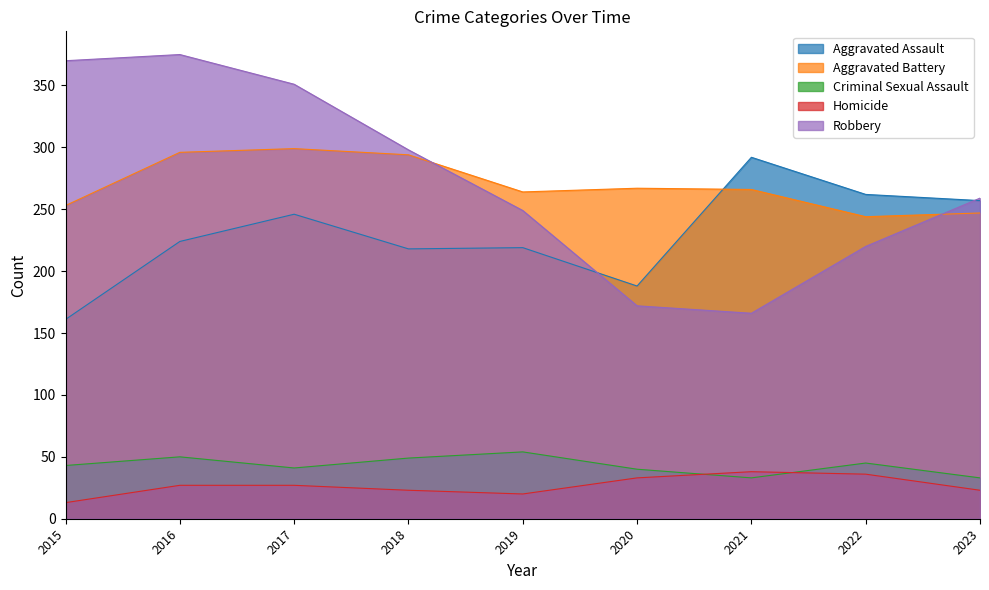

What are all the series names shown in the legend?

Aggravated Assault, Aggravated Battery, Criminal Sexual Assault, Homicide, Robbery